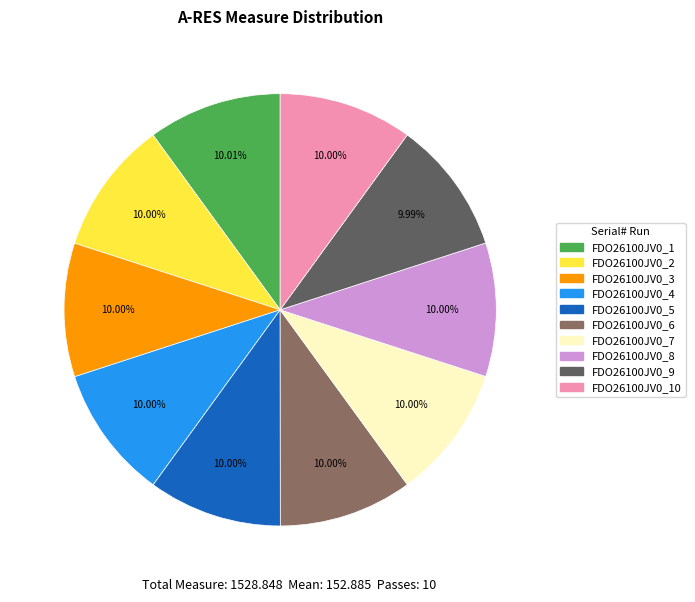

Is there any slice that represents more than half of the pie?

No